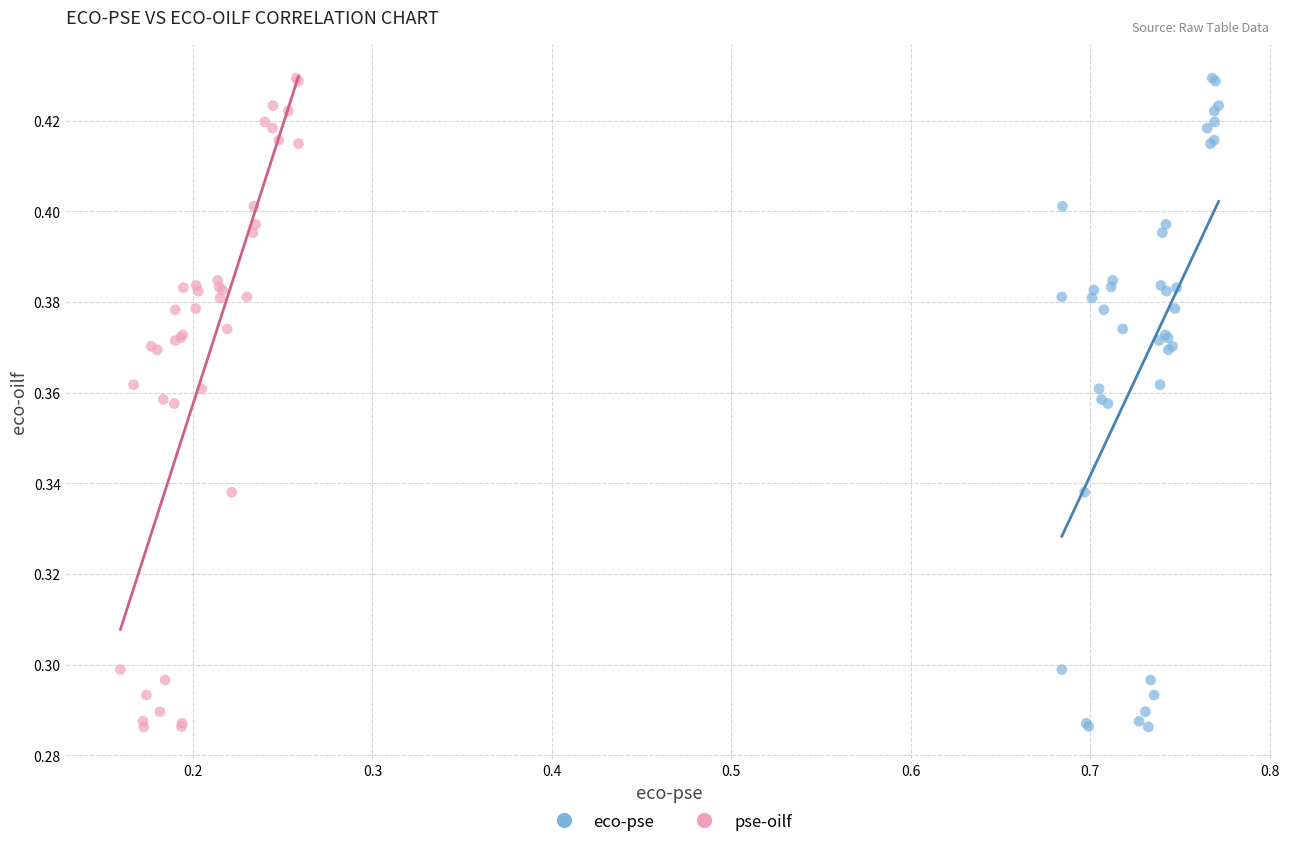

What are all the series names shown in the legend?

eco-pse, pse-oilf